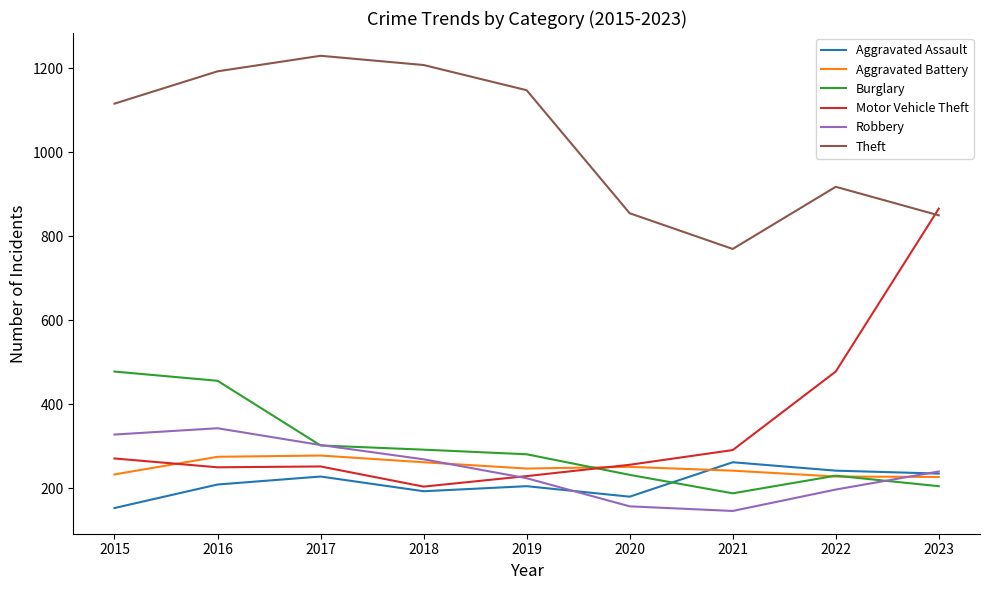

What is the difference between the highest and lowest values at 2022?

721